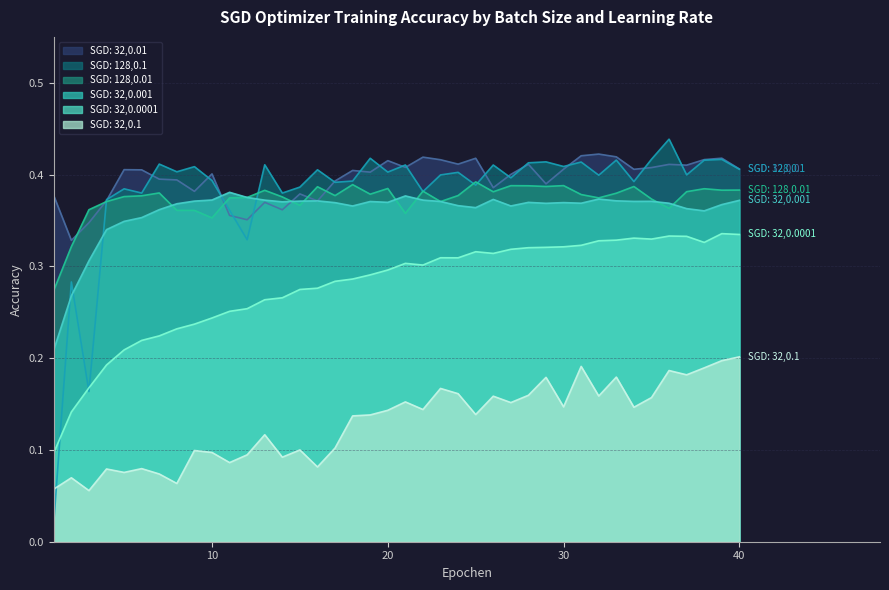

Is the value of SGD: 128,0.1 at 15 greater than the value of SGD: 32,0.001 at 22?

Yes